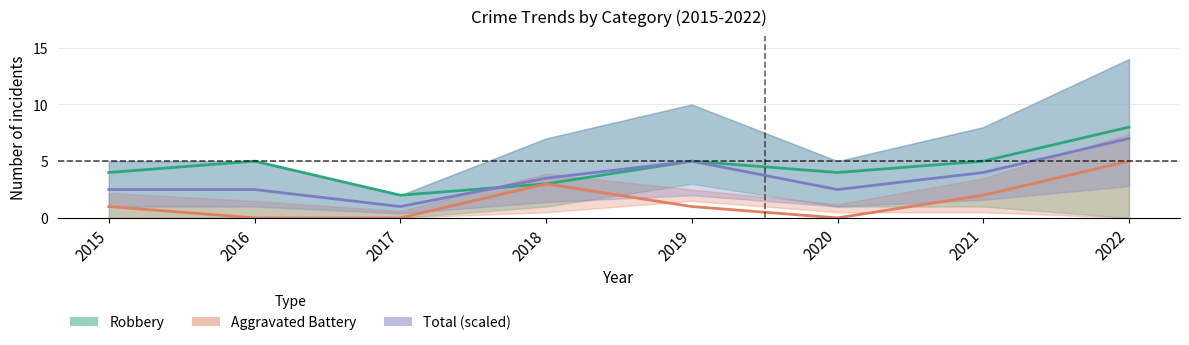

At which category does Robbery reach its first local valley?

2017